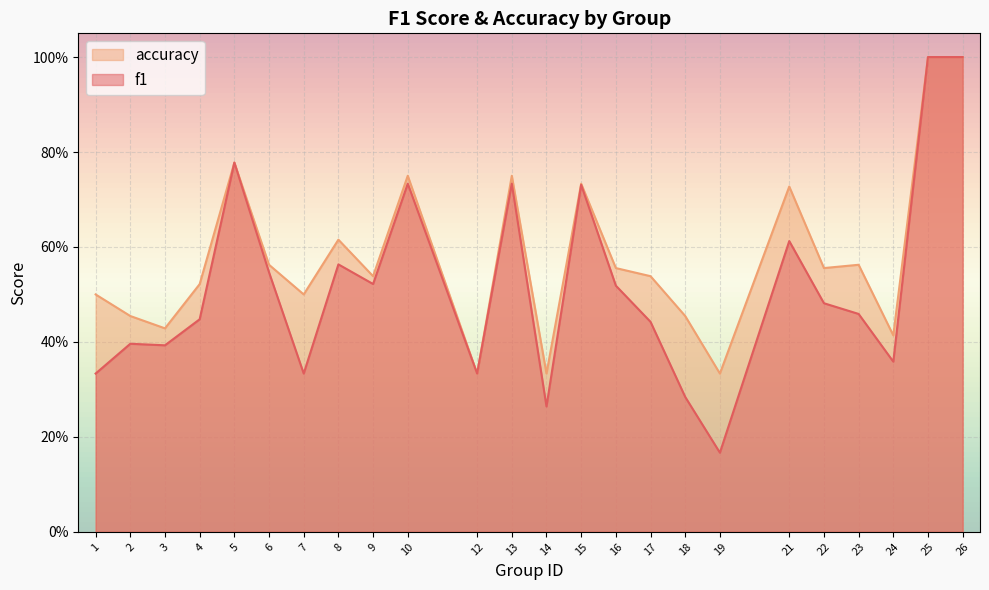

What is the value of the accuracy point at the 1st from the left?

0.5